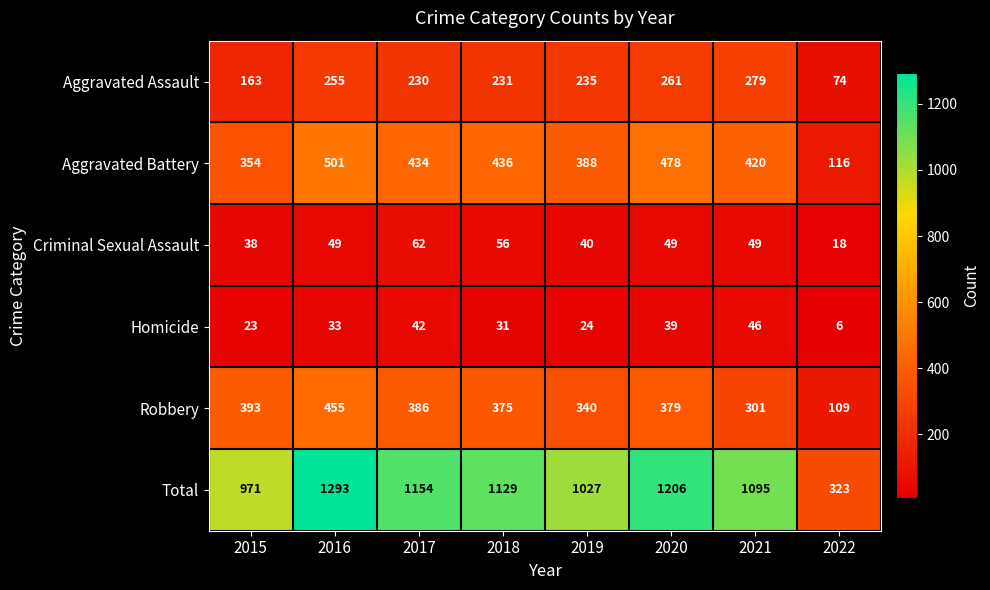

Rank the series at 2015 from lowest to highest value.

Homicide, Criminal Sexual Assault, Aggravated Assault, Aggravated Battery, Robbery, Total